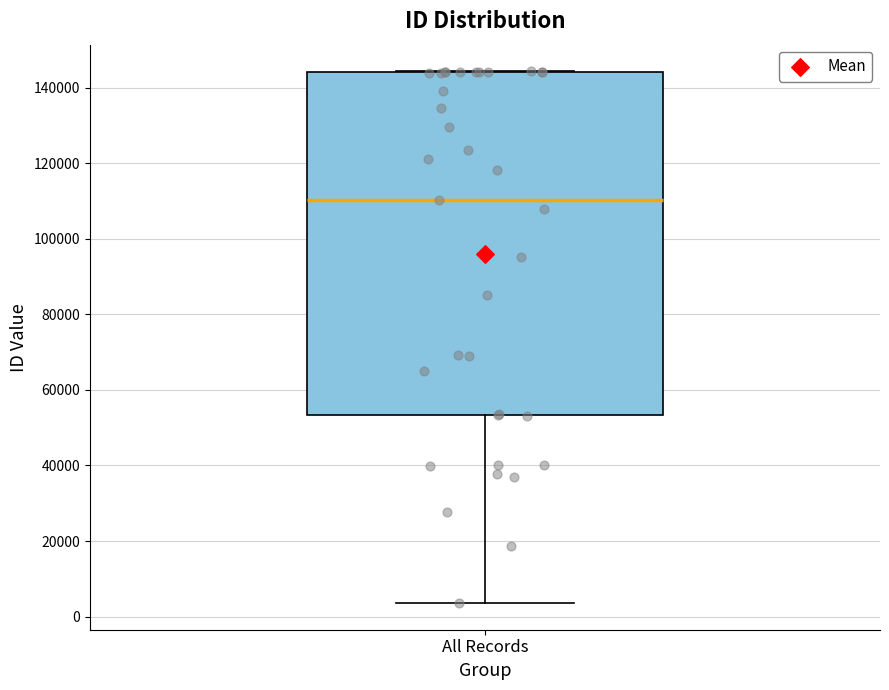

Read this box plot against the y-axis: the position of the median line, the range covered by the box, and the ends of both whiskers. The values are not printed on the chart, so give them approximately, as read against the axis.

median 110000, box 54000 to 144000, whiskers 4000 to 144000